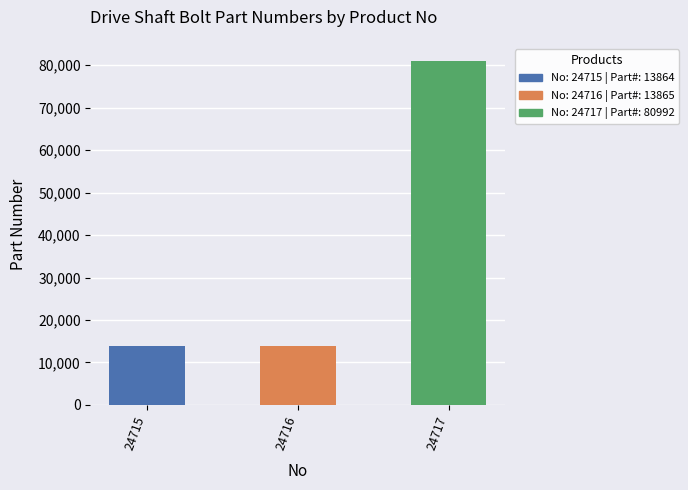

What is the approximate value at 24716?

13865